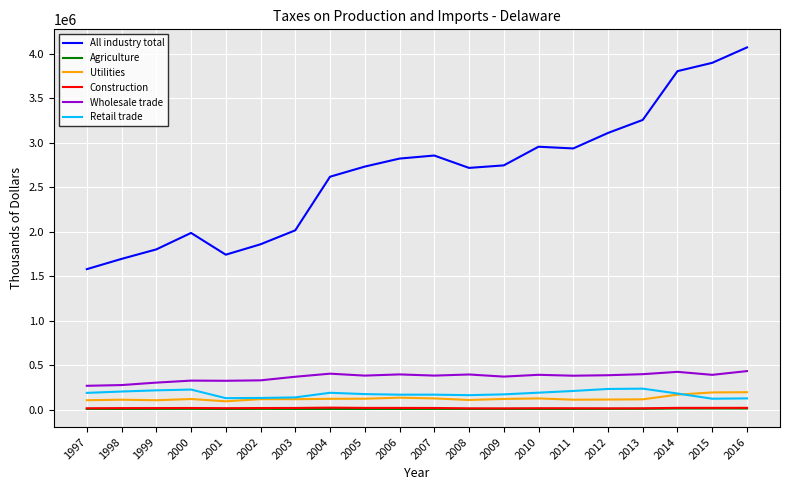

Which series changed the most between 2006 and 2013?

All industry total